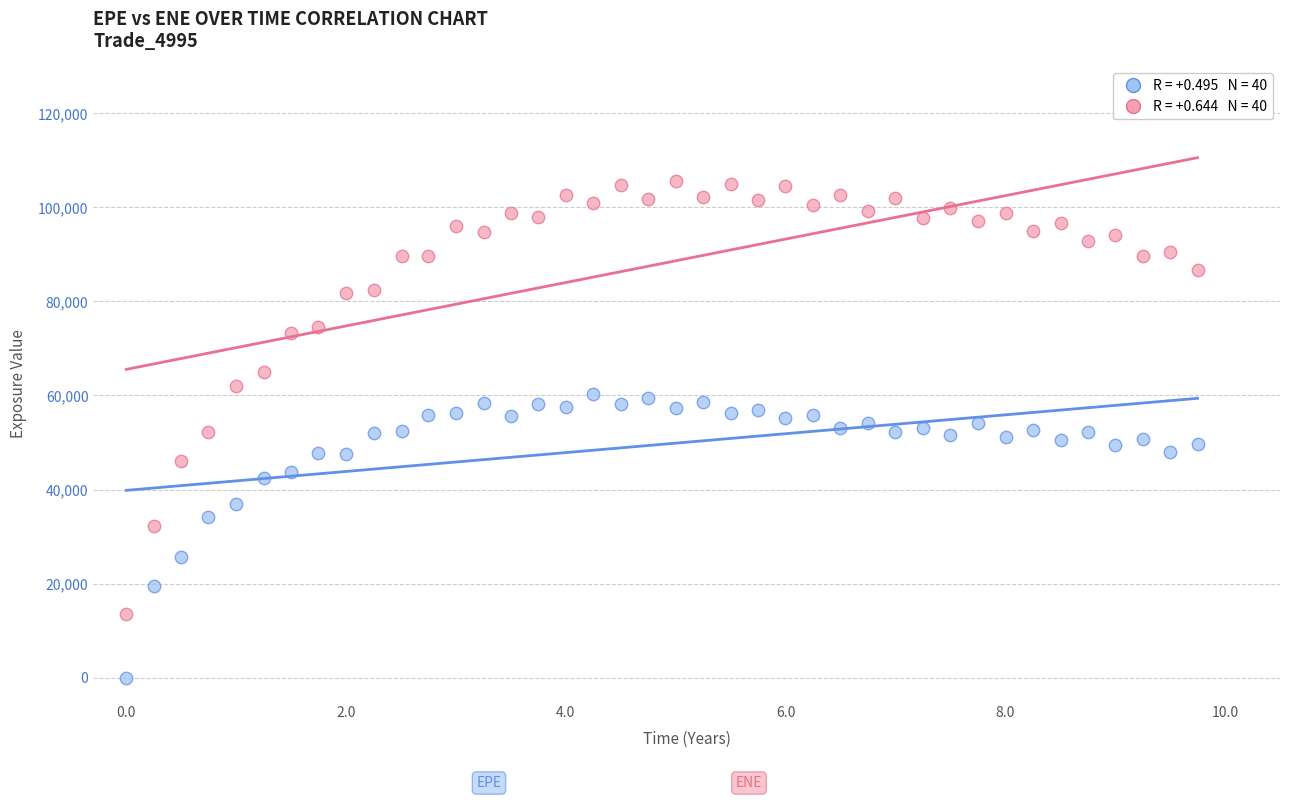

Across all data points, what is the range of X values (max minus min)?

9.7